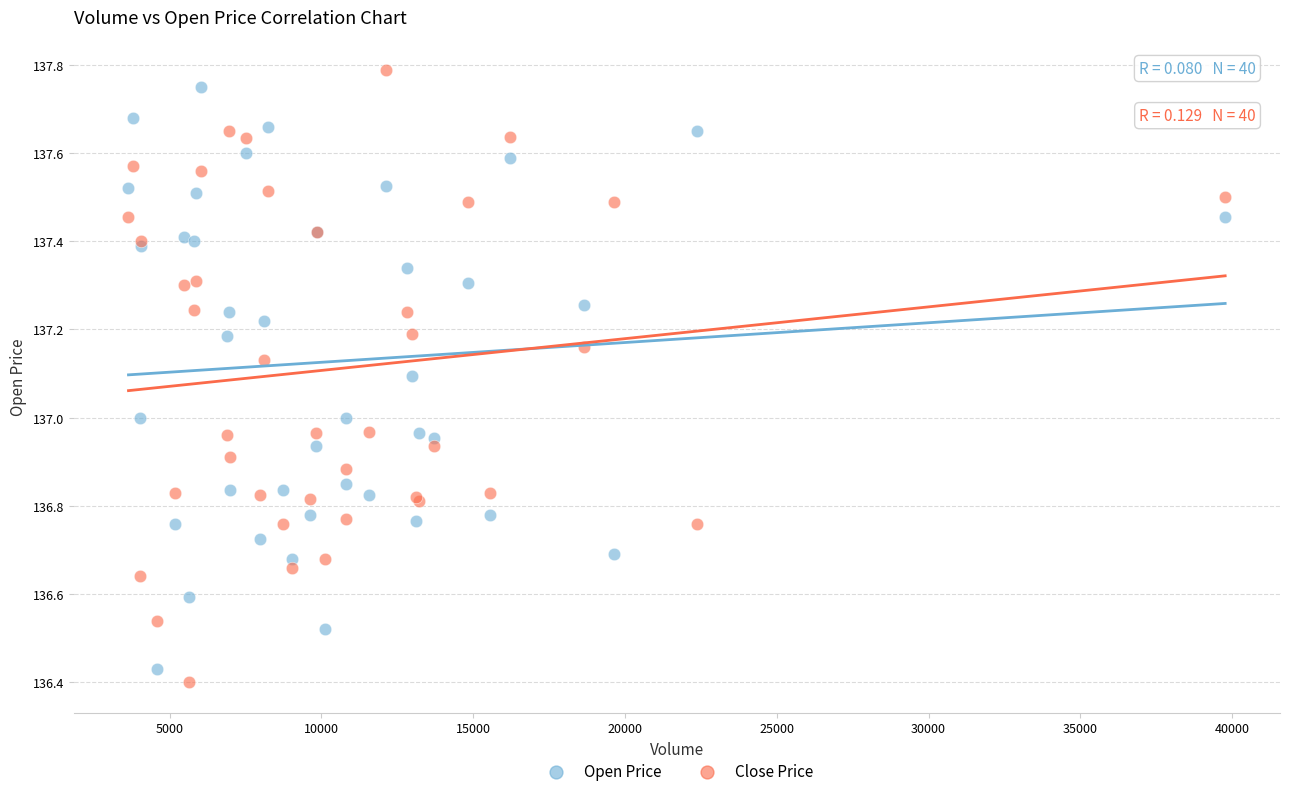

Which series contains the lowest Y value?

Close Price